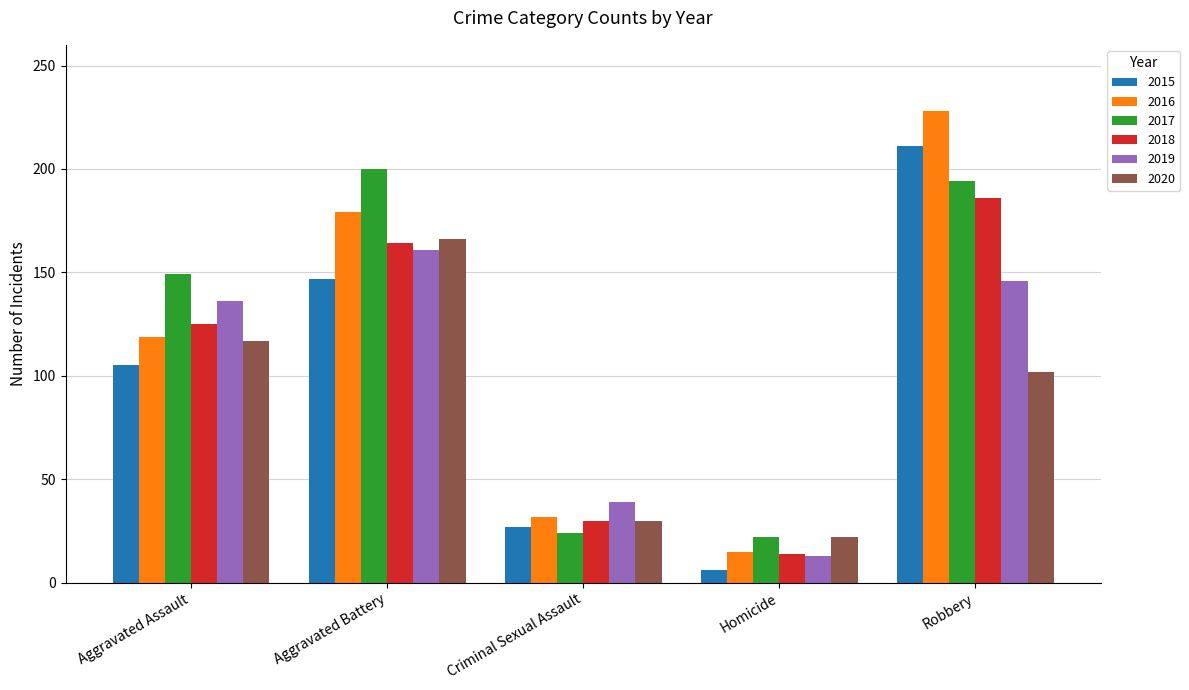

What is the maximum value for 2016?

228